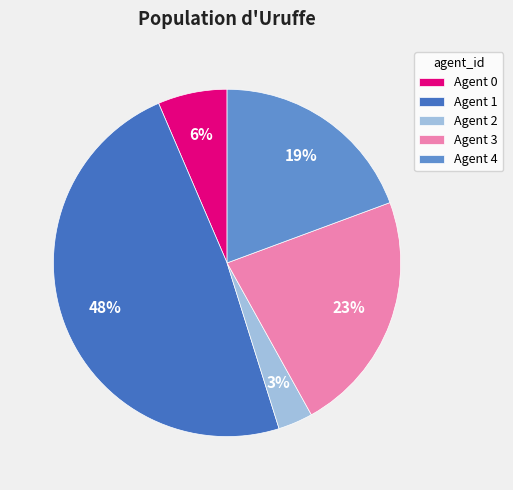

Is the sum of Agent 3 and Agent 0 greater than half?

No